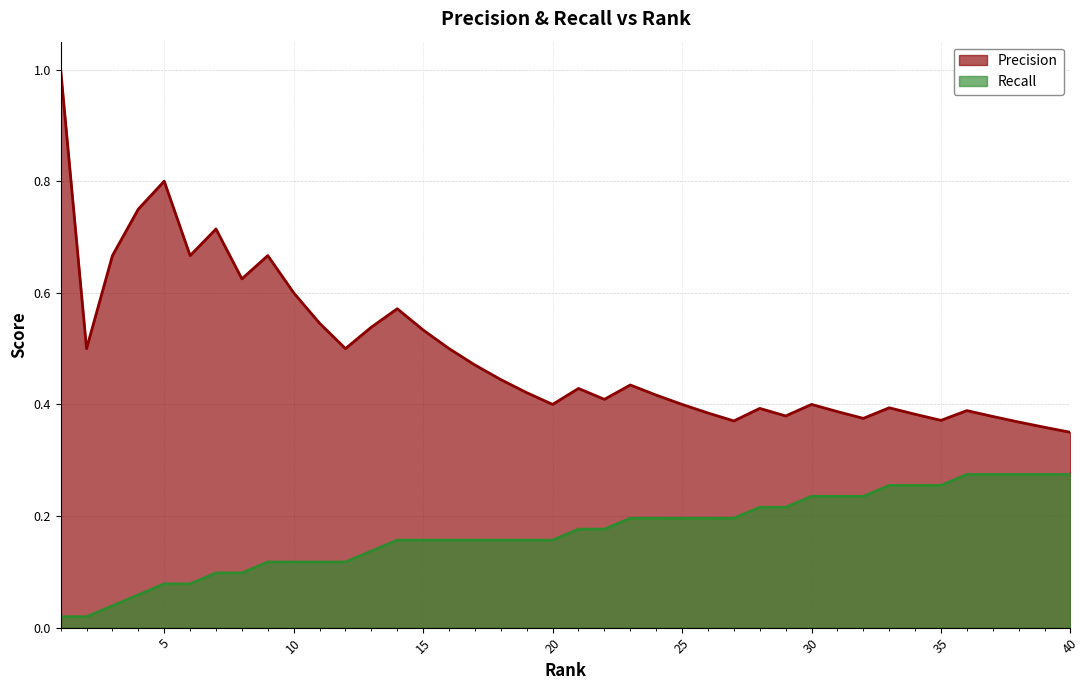

Which series has the widest spread of values?

Precision